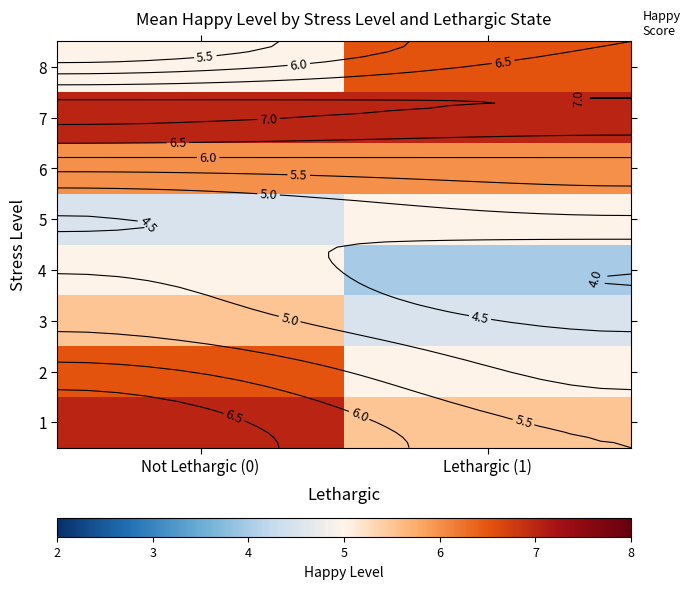

What is the maximum value for 8?

6.5